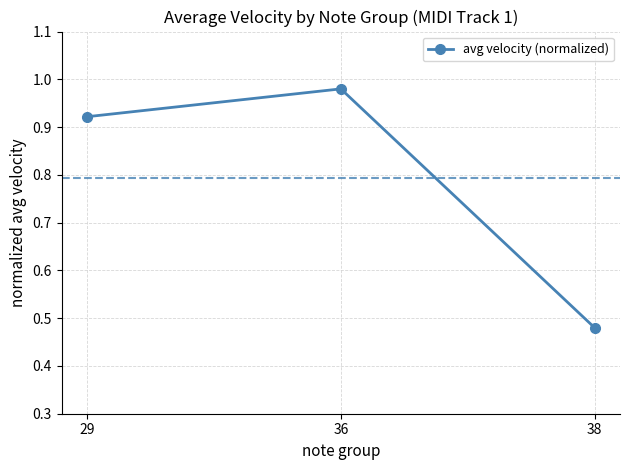

List the labels in order of value, smallest first.

38, 29, 36